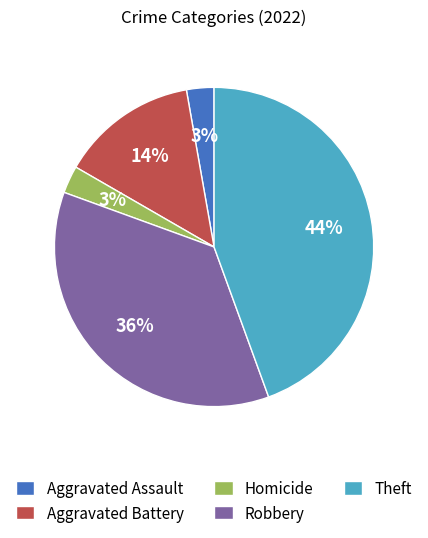

Does Aggravated Battery account for over 50% of the chart?

No